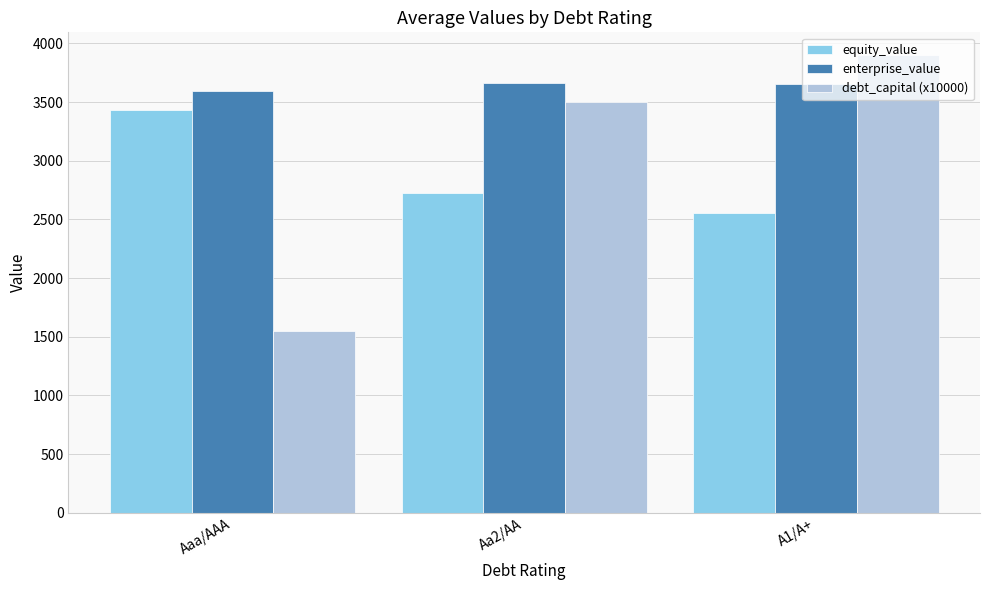

Between Aaa/AAA and A1/A+, which series saw the biggest shift?

debt_capital (x10000)